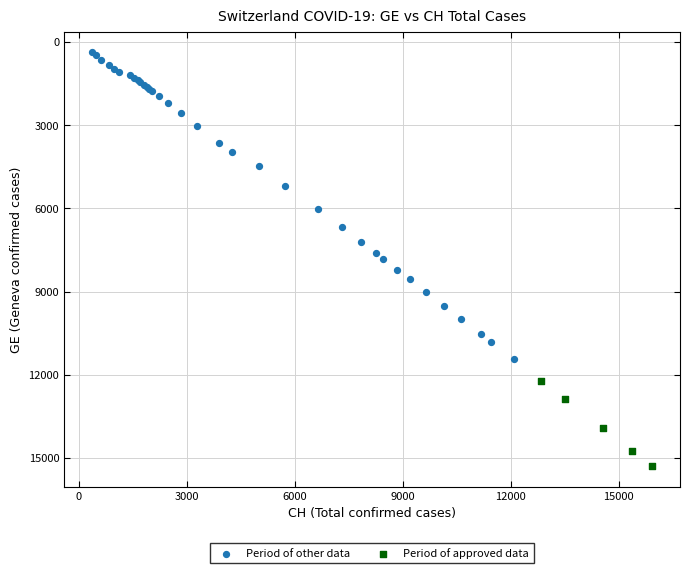

Which series reaches the maximum Y coordinate?

Period of approved data